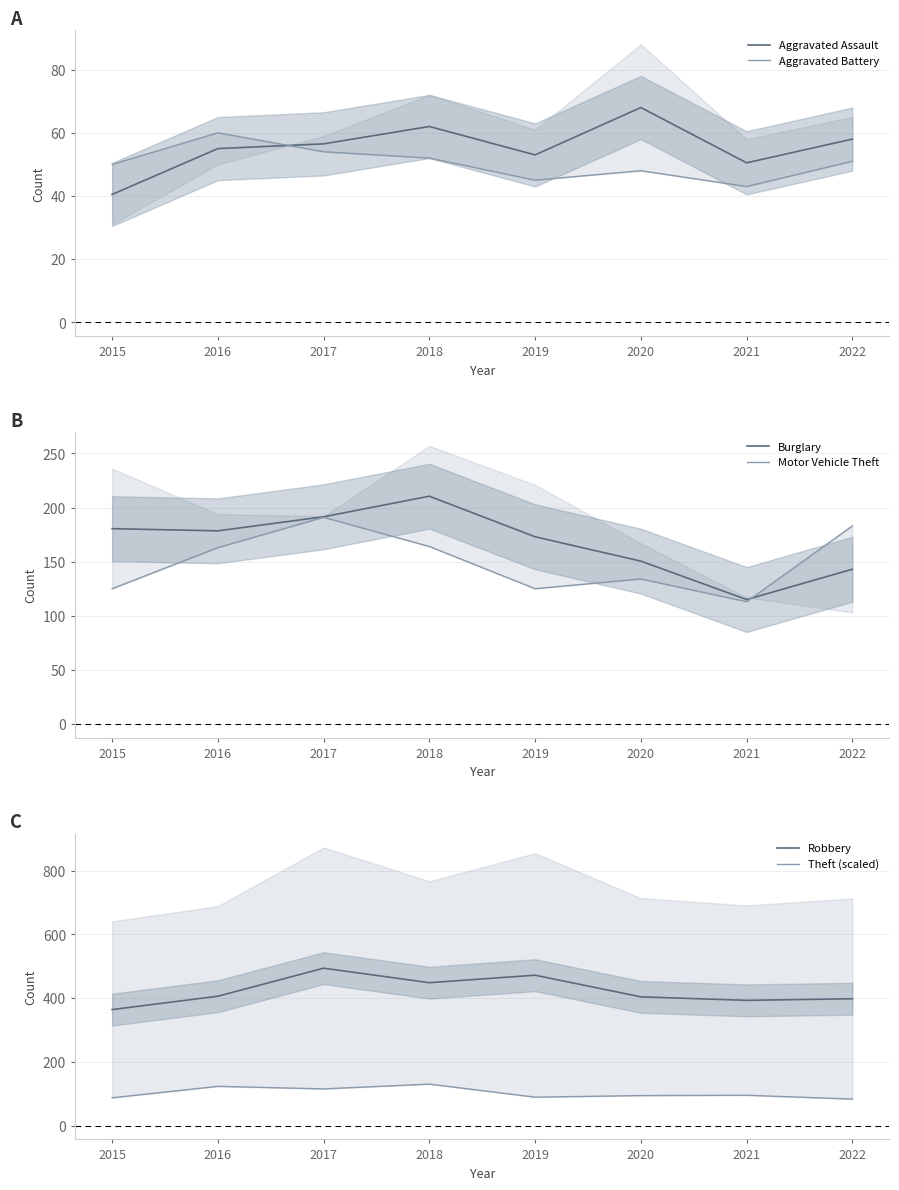

What is the difference between the Aggravated Assault values at 2021 and 2017?

6.0